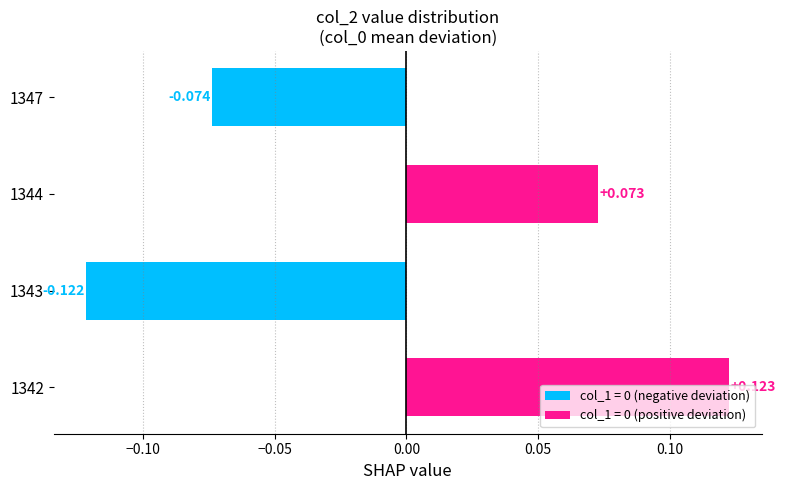

What is the difference between the second highest and minimum values?

0.2